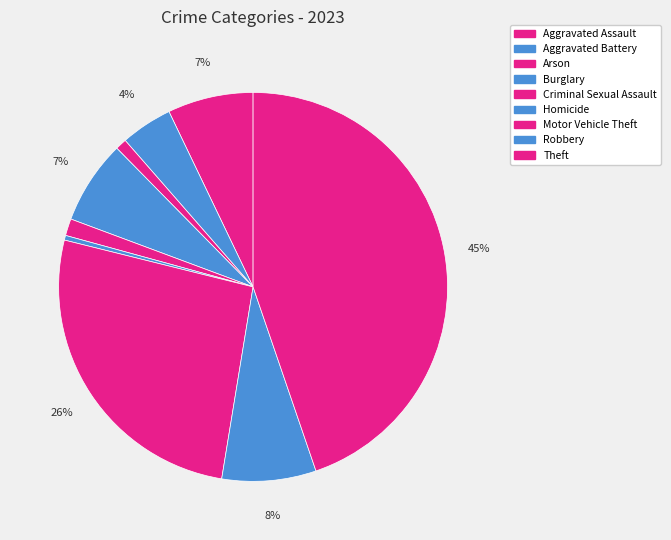

Which slice is the largest?

Theft